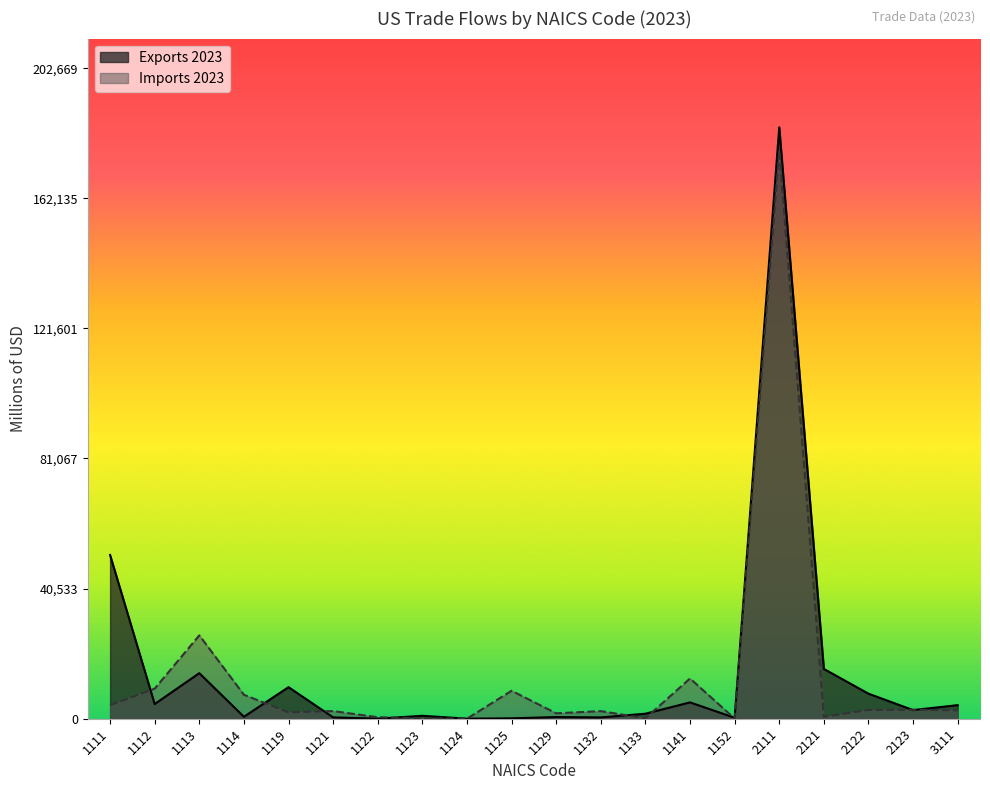

Where does the Imports 2023 series first go above 2597?

1111